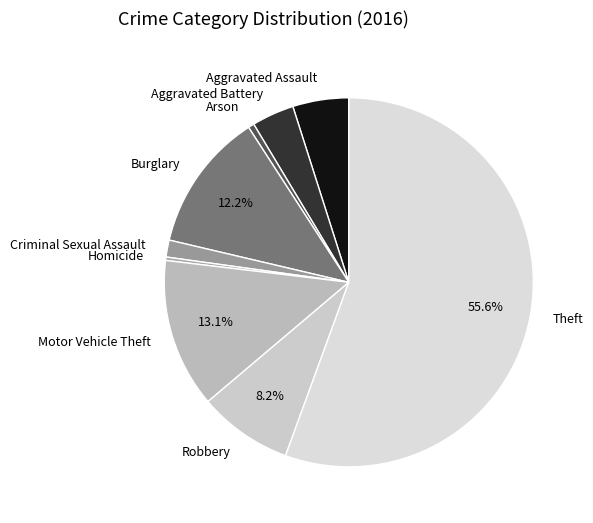

The Aggravated Assault slice represents 5% of the pie. True or false?

True